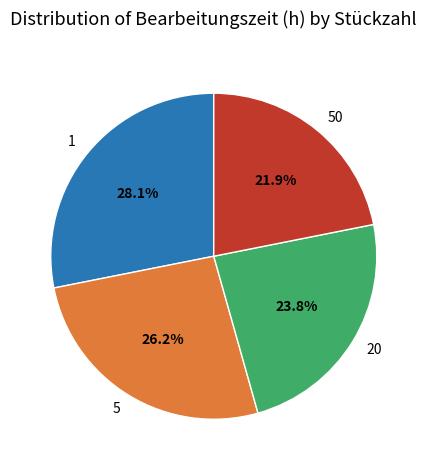

Between 1 and 50, which is larger?

1